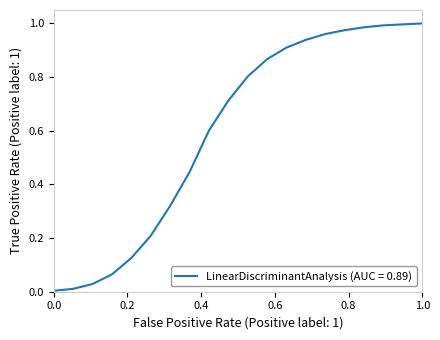

How many lines are shown in the chart?

1